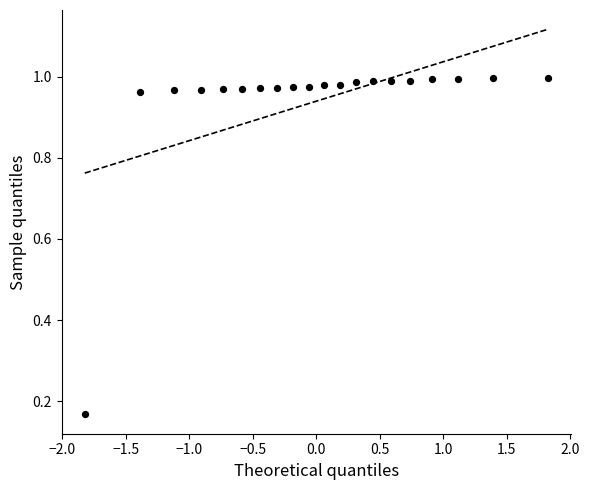

What is the range of Y values (max minus min)?

0.8